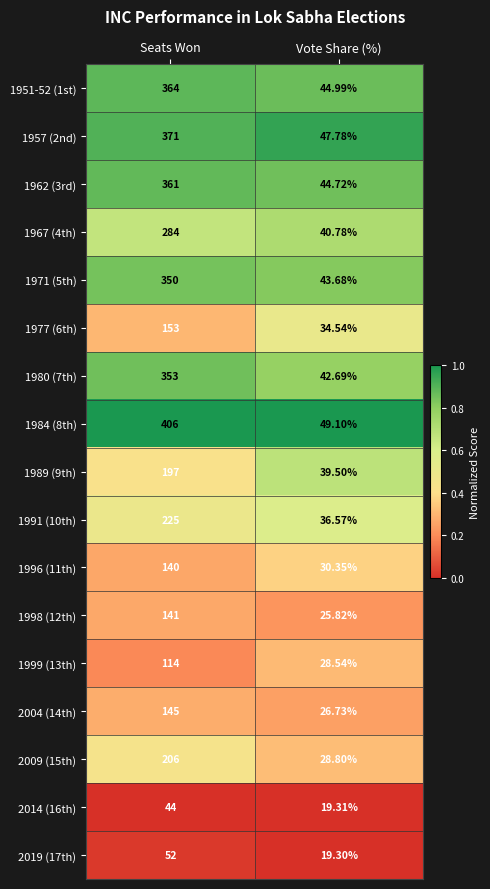

List the labels in order of 1951-52 (1st) value, smallest first.

Vote Share (%), Seats Won